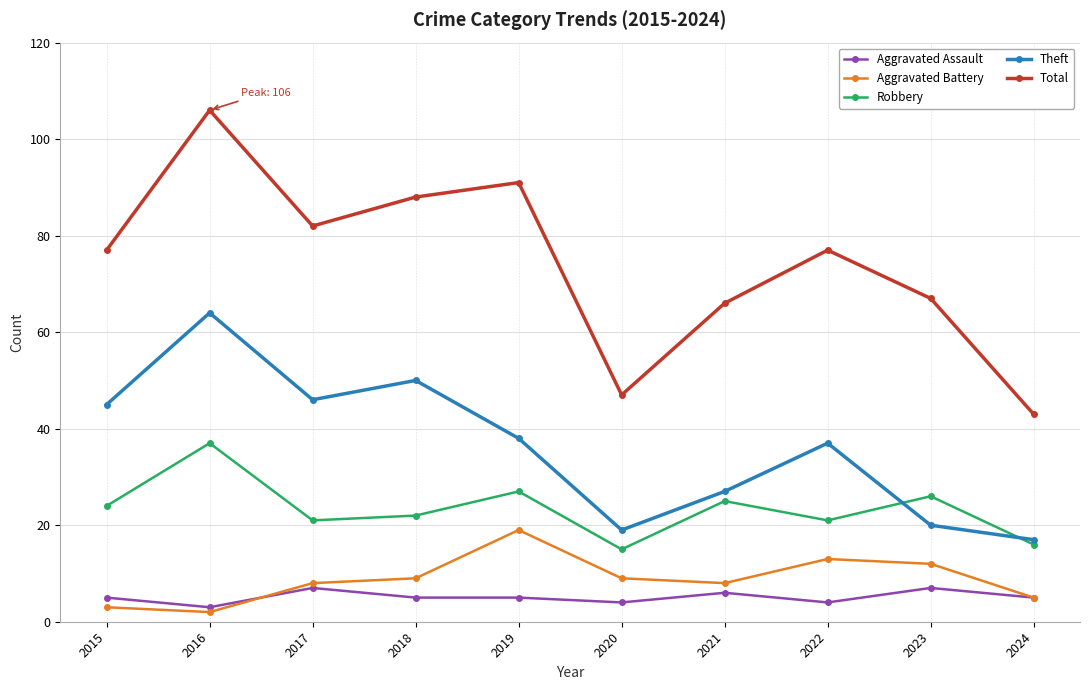

Which series changed the most between 2016 and 2018?

Total